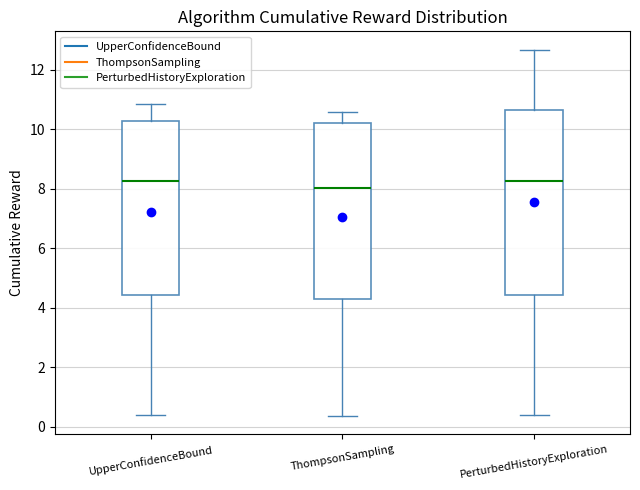

Which box is the tallest, from its lower edge to its upper edge?

PerturbedHistoryExploration